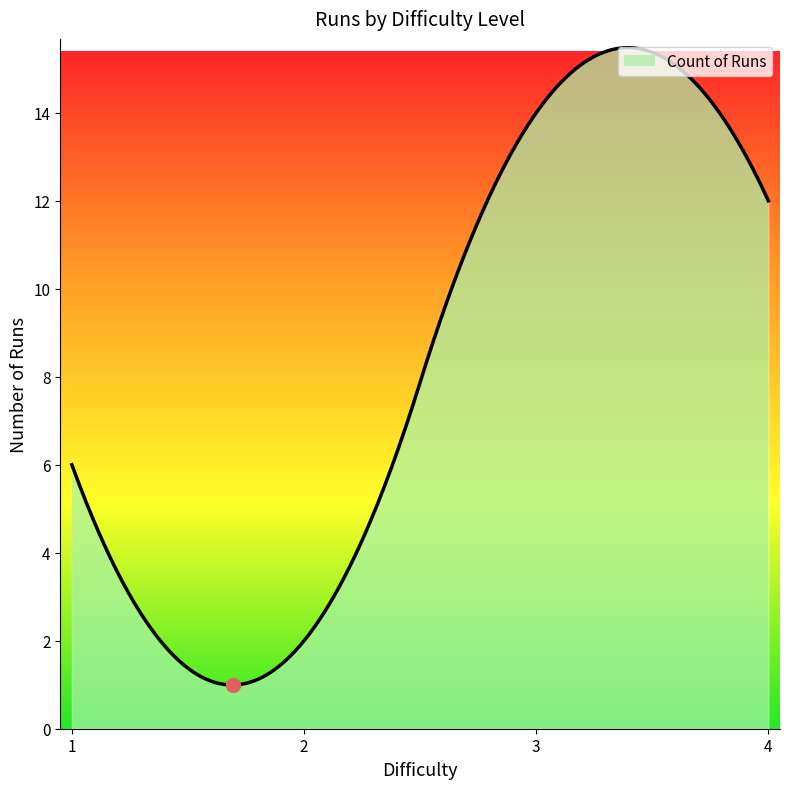

What is the smallest value displayed?

1.0